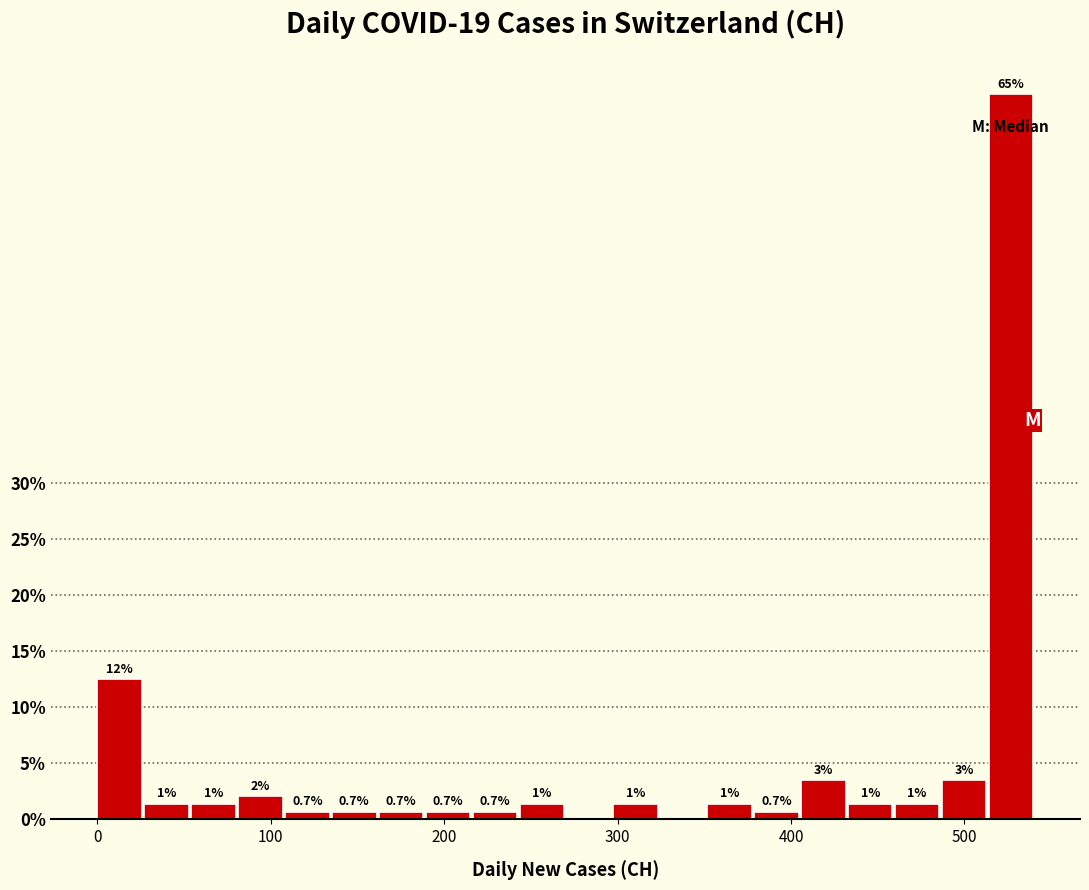

Around what value on the x-axis is the tallest bar? Give the approximate position of its centre, as read against the axis.

530